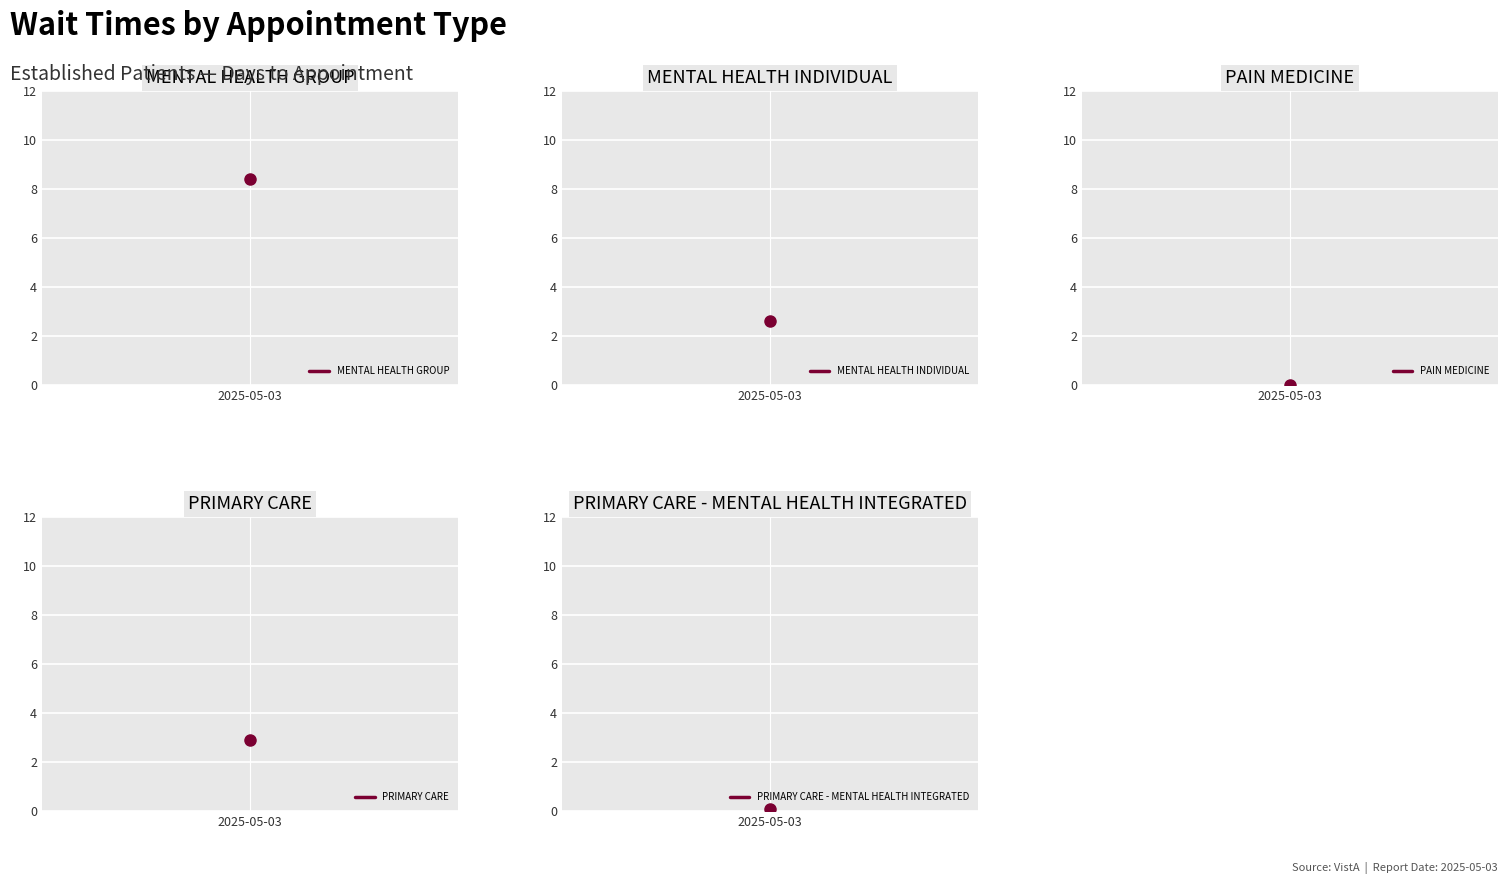

What value does the MENTAL HEALTH GROUP series have at 2025-05-03?

8.4